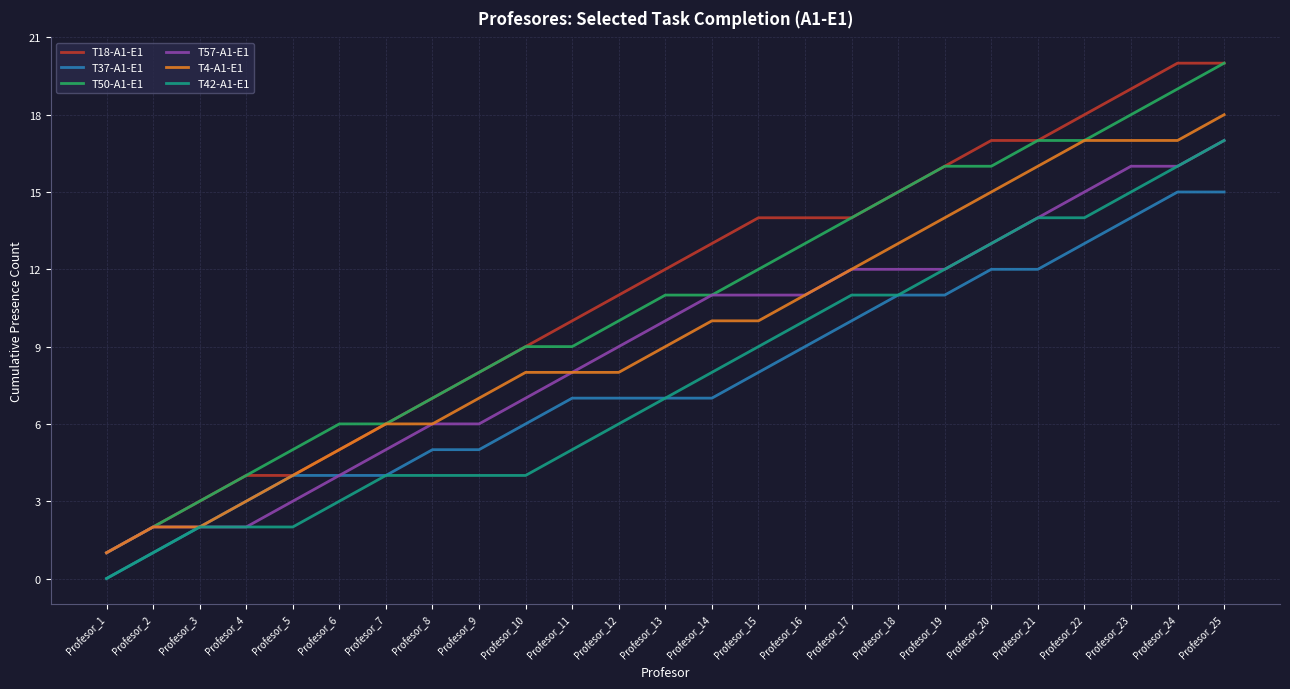

At which label does T4-A1-E1 reach its minimum?

Profesor_1